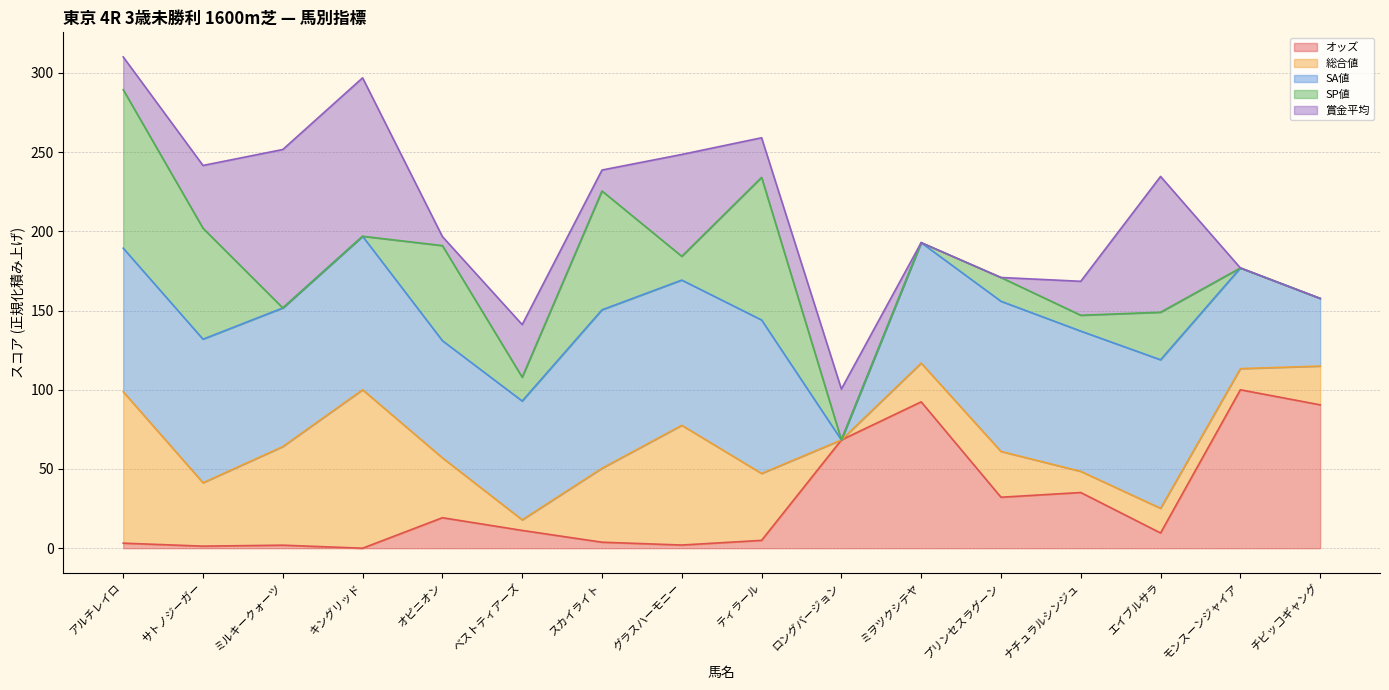

What is the maximum value for オッズ?

100.0